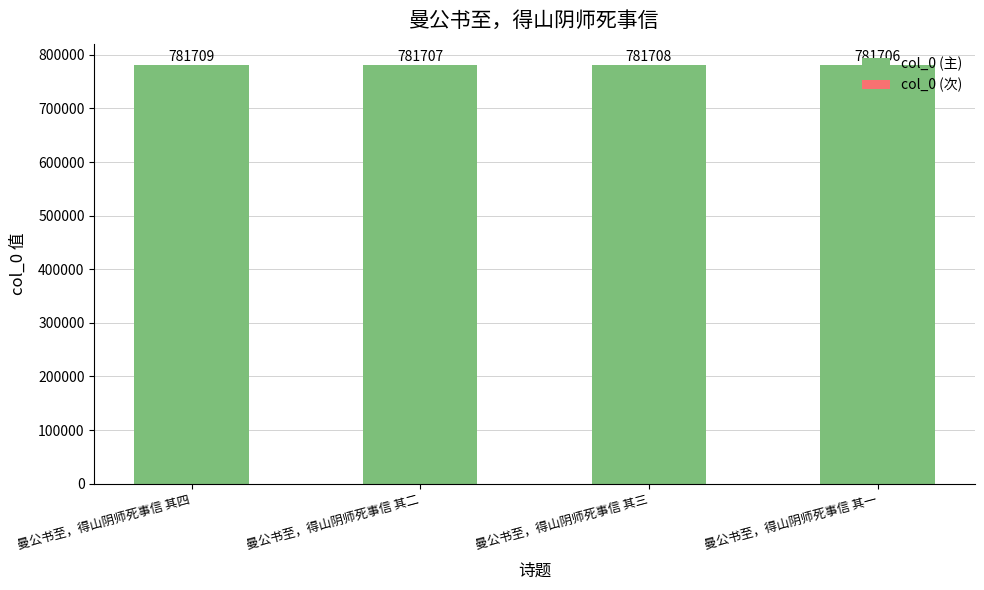

At which category is the sum across all series the highest?

曼公书至，得山阴师死事信 其四